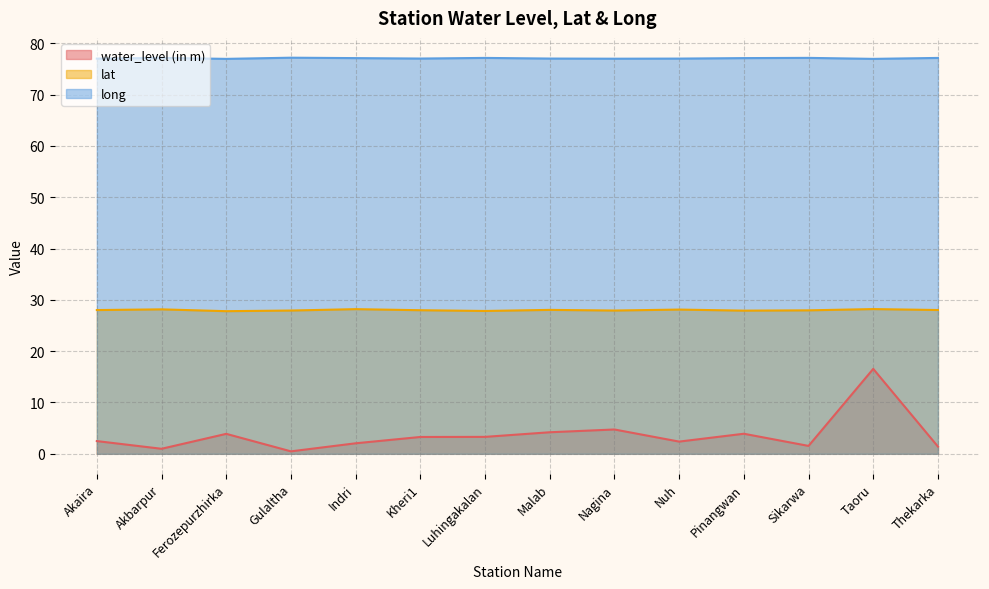

At how many categories does at least one series exceed 55?

14